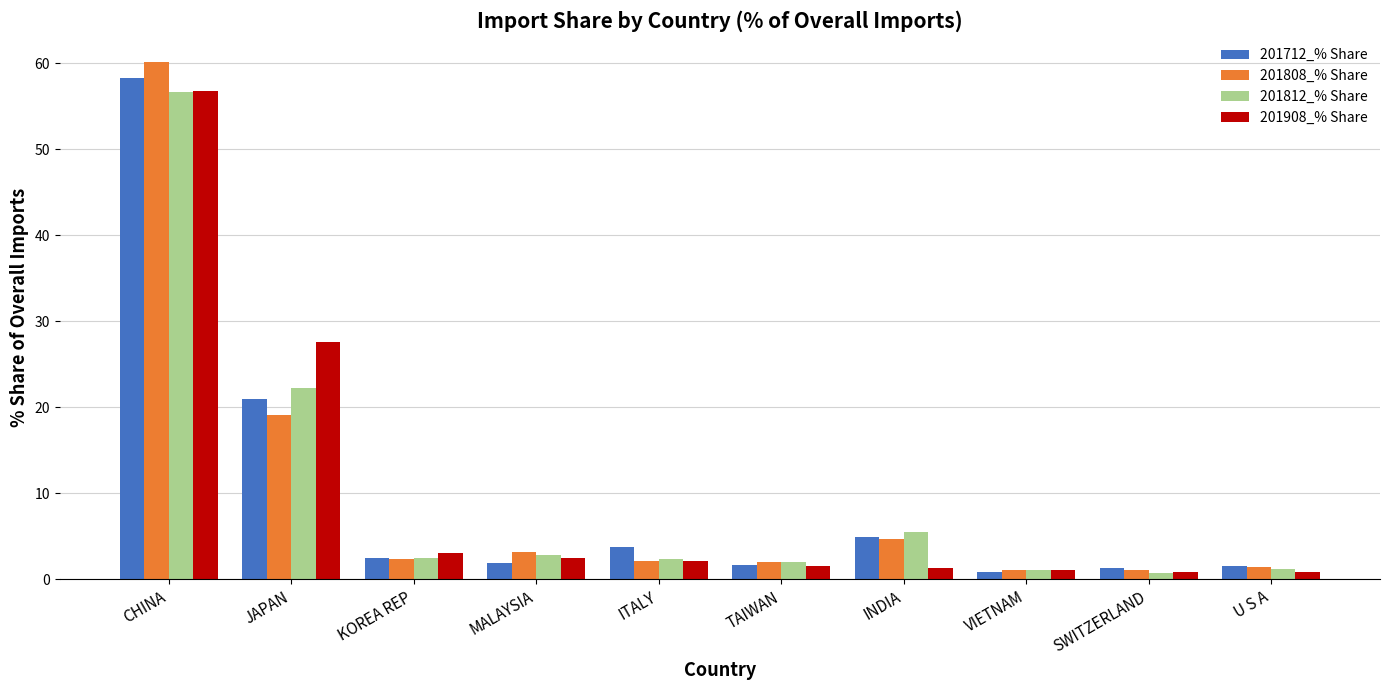

List the series in order of their overall mean, highest first.

201712_% Share, 201908_% Share, 201808_% Share, 201812_% Share